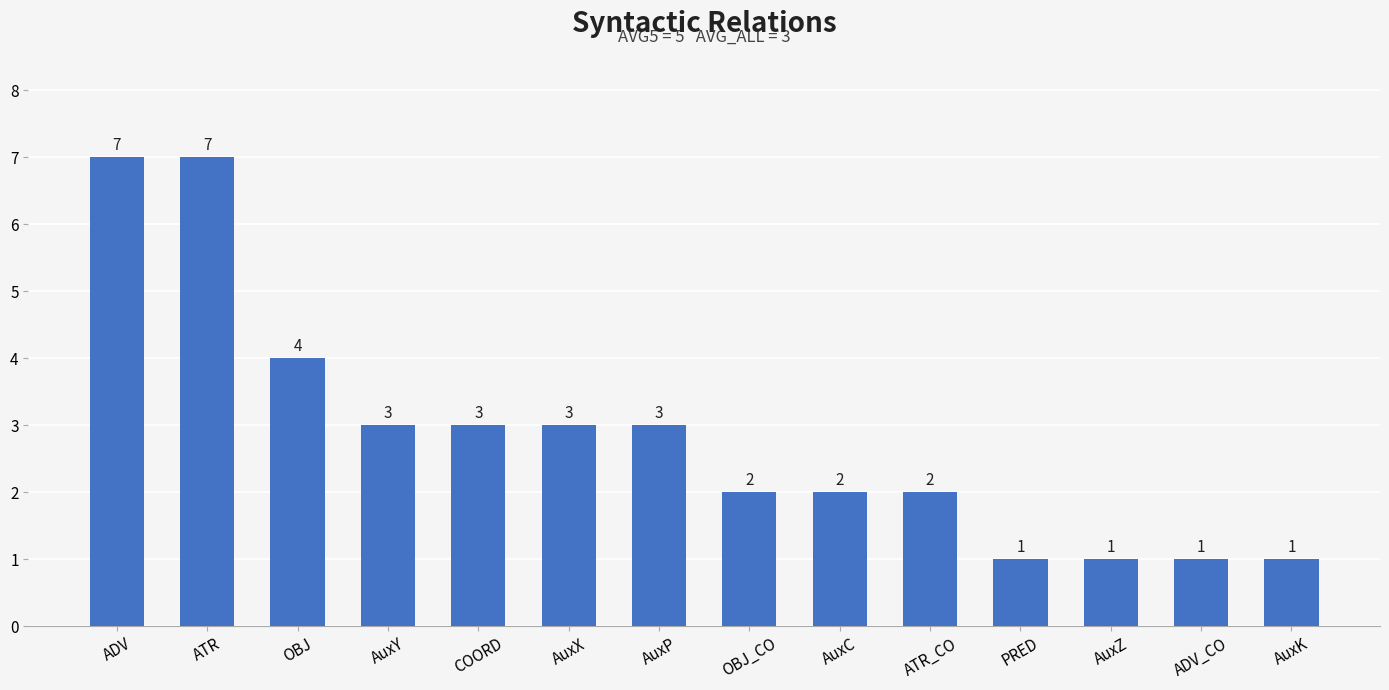

Reading left to right, list all the values displayed in this chart.

7	7	4	3	3	3	3	2	2	2	1	1	1	1